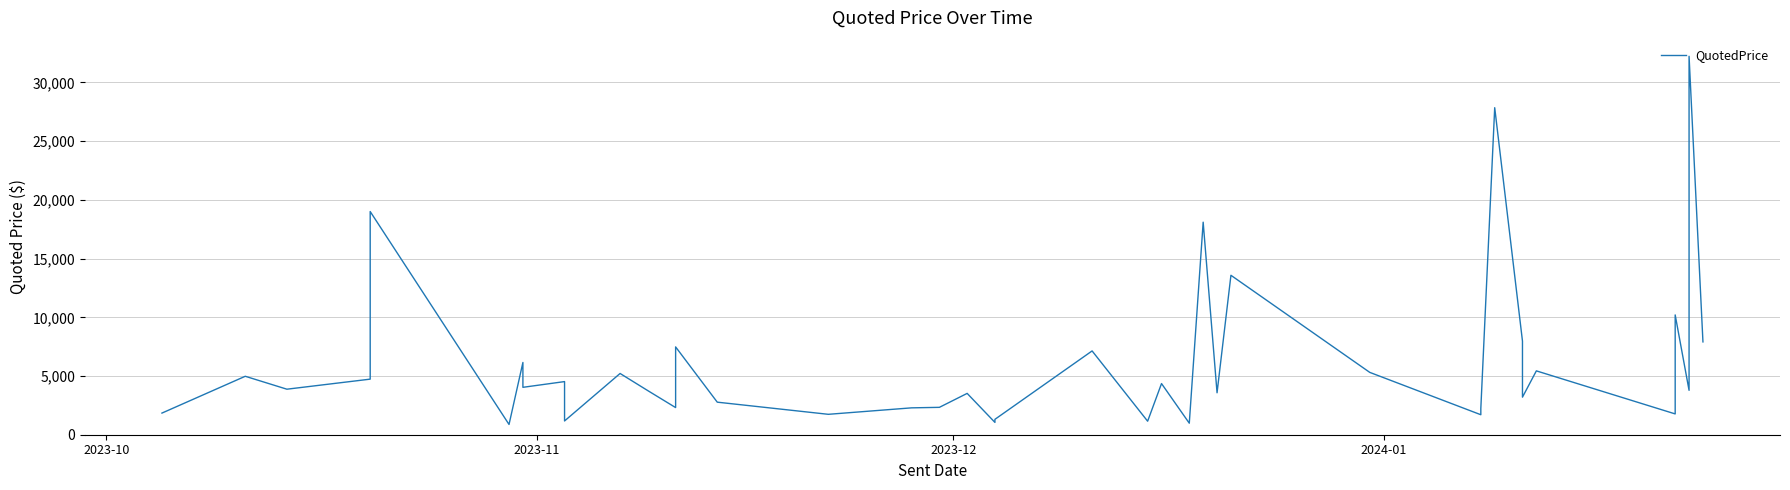

How many interior local valleys (lower than both neighbors) does the data have?

14